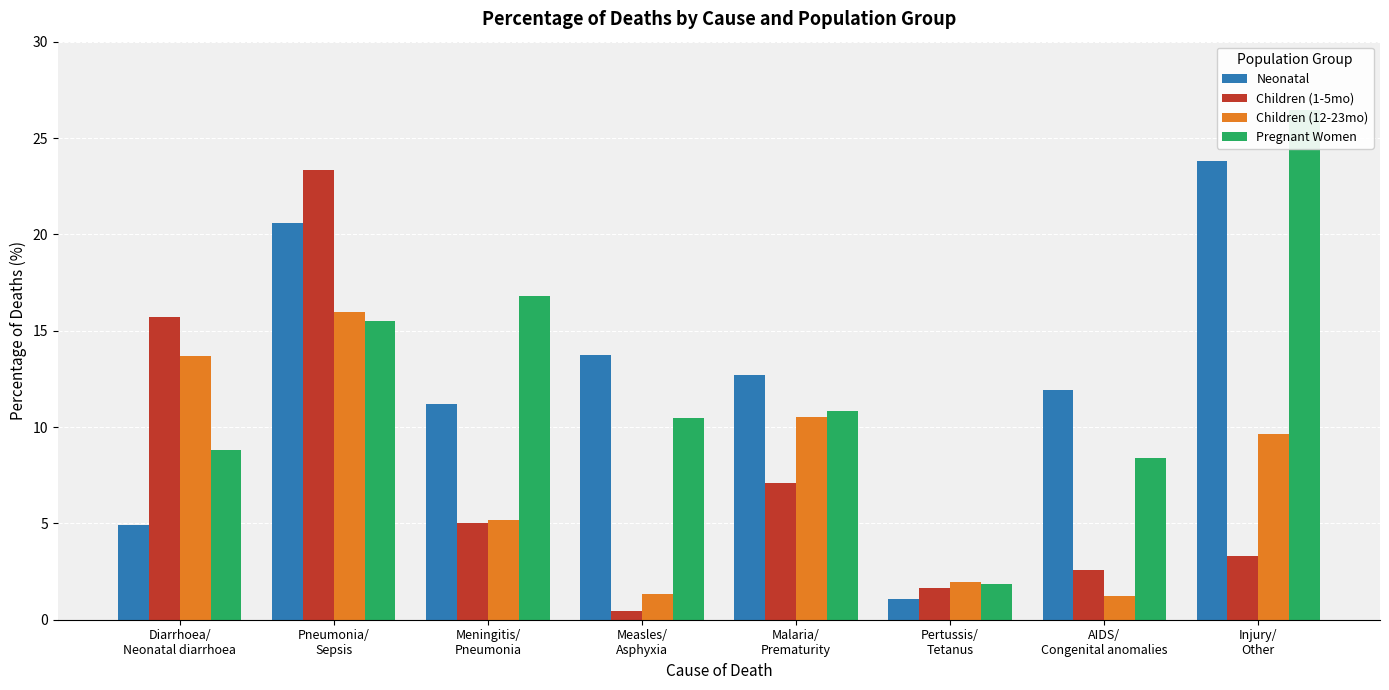

List the labels in order of Pregnant Women value, largest first.

Injury/
Other, Meningitis/
Pneumonia, Pneumonia/
Sepsis, Malaria/
Prematurity, Measles/
Asphyxia, Diarrhoea/
Neonatal diarrhoea, AIDS/
Congenital anomalies, Pertussis/
Tetanus